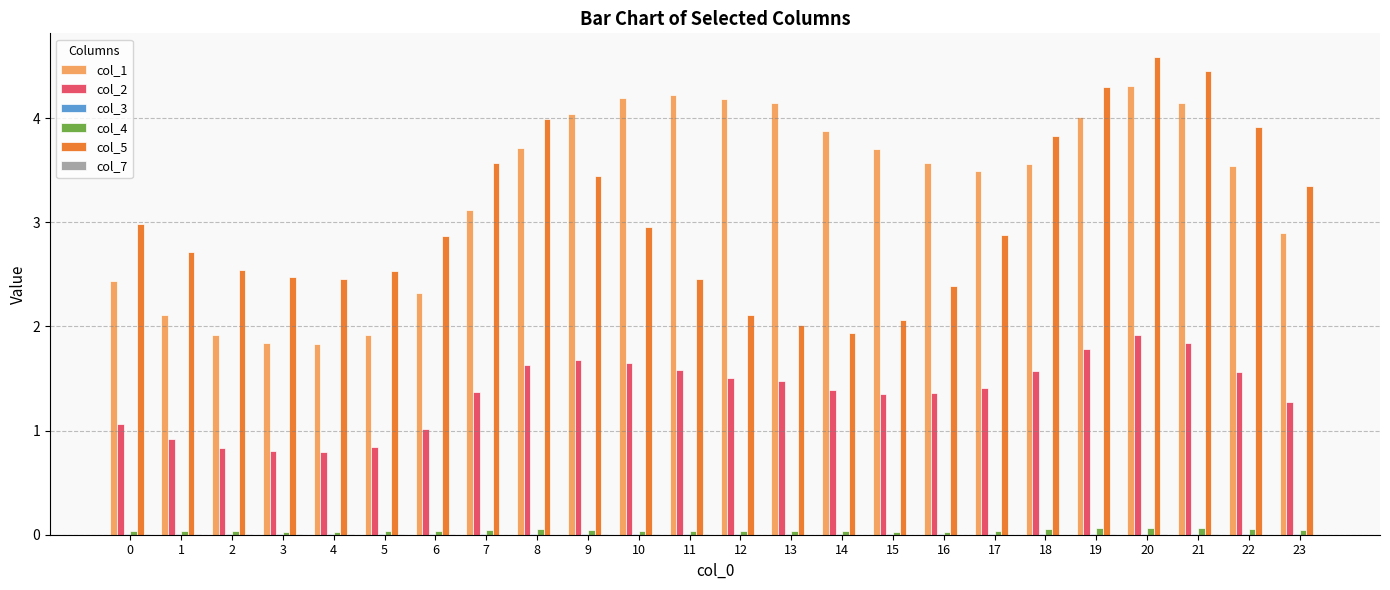

Are the bars grouped side by side (vs. stacked)?

Yes